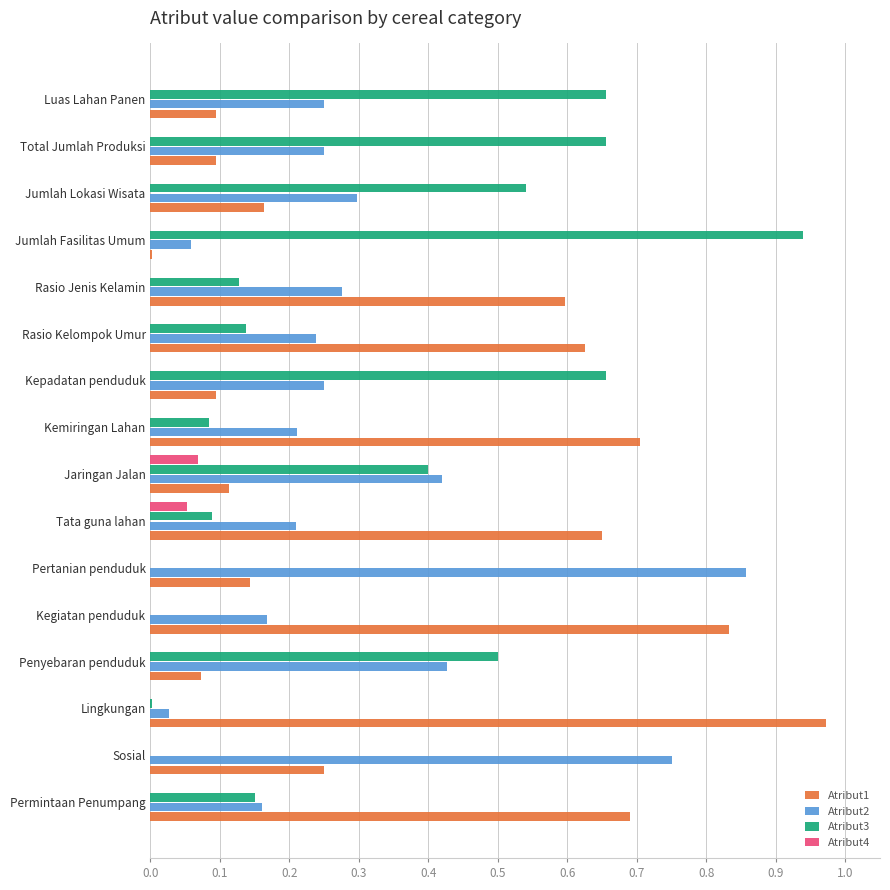

What is the sum of all Atribut3 values?

4.9